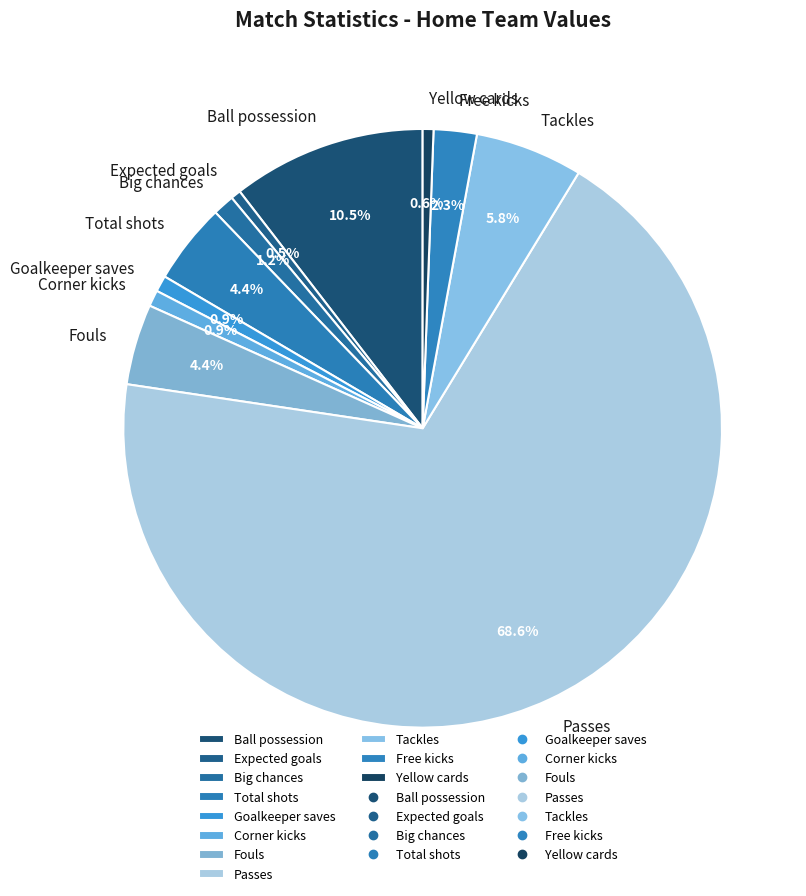

What is the total percentage of Yellow cards and Ball possession?

11.1%